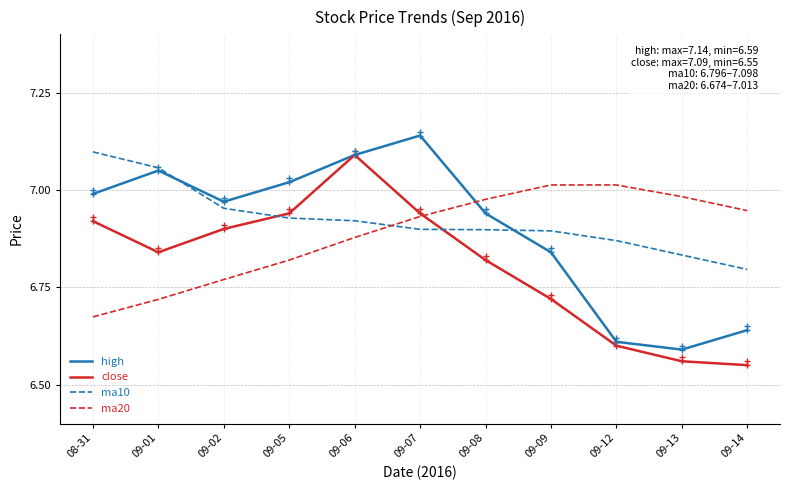

Between 09-09 and 09-13, which series saw the biggest shift?

high